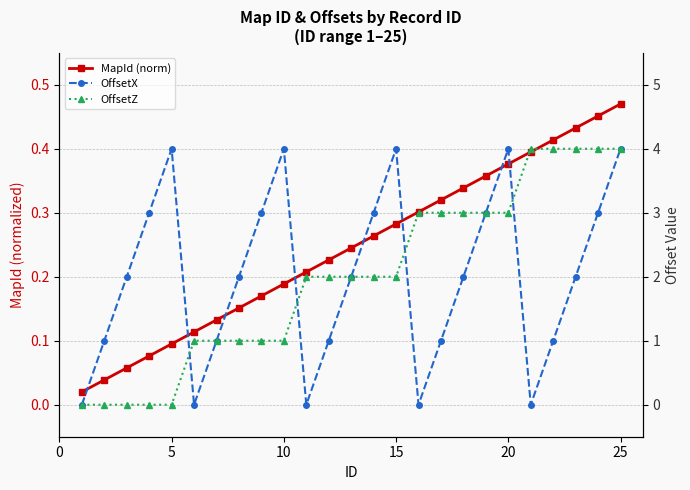

Is the value of MapId (norm) at 30 greater than the value of OffsetX at 18?

No